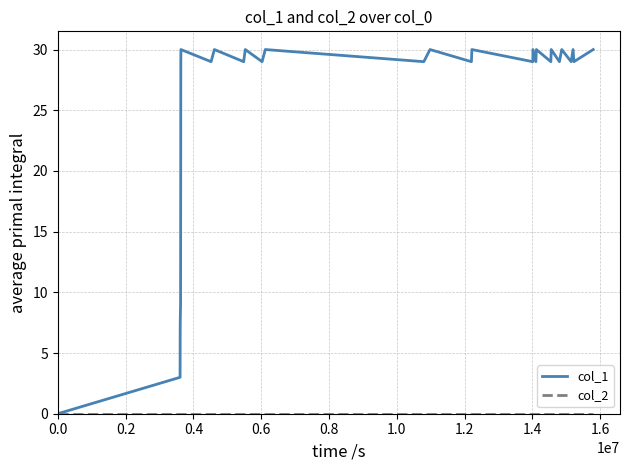

How many lines are shown in the chart?

2